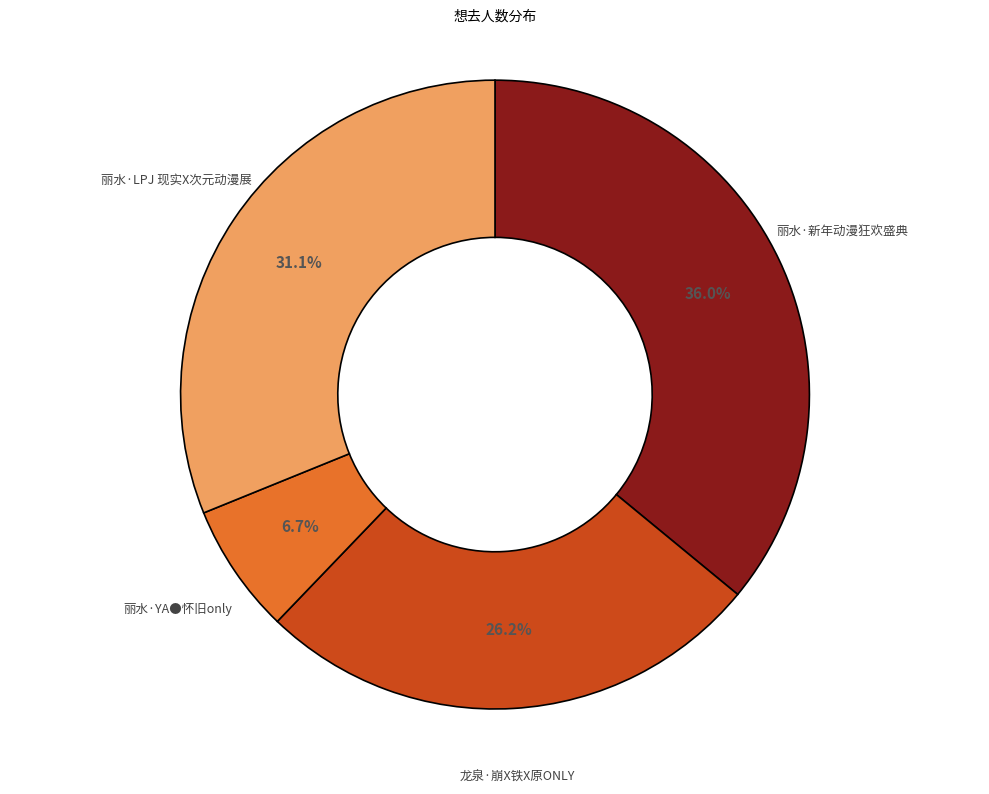

Which has a higher value, 丽水·YA●怀旧only or 丽水·新年动漫狂欢盛典?

丽水·新年动漫狂欢盛典